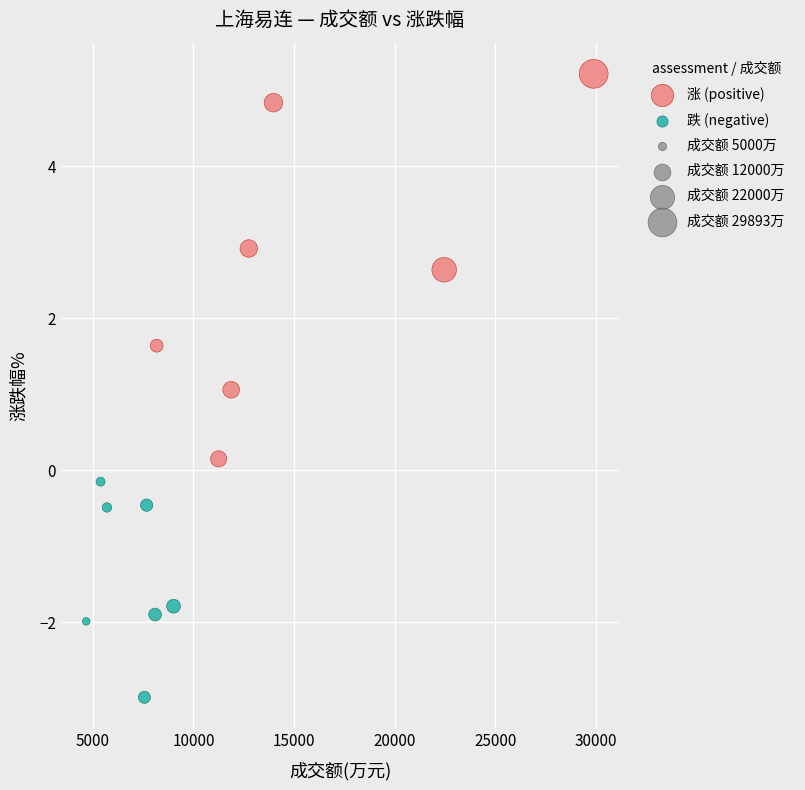

Which series reaches the maximum Y coordinate?

涨 (positive)